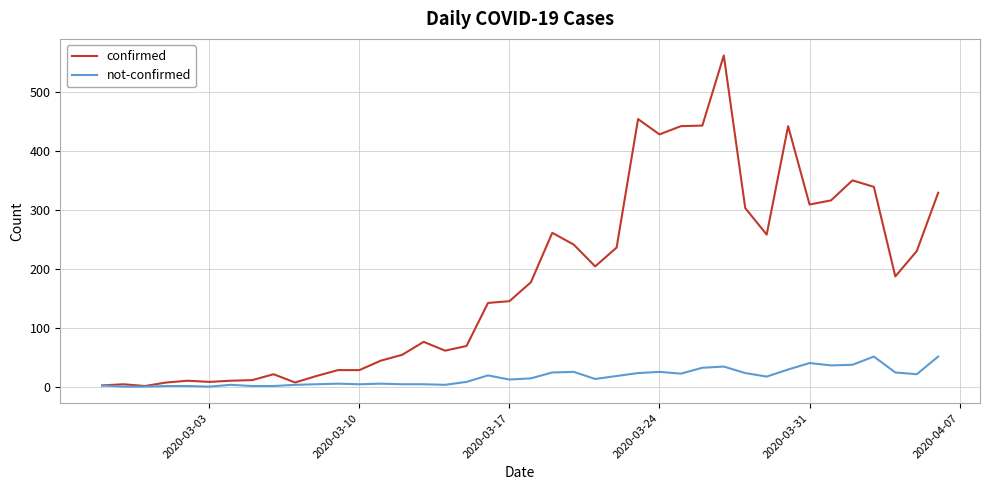

Does the chart have visible grid lines?

Yes